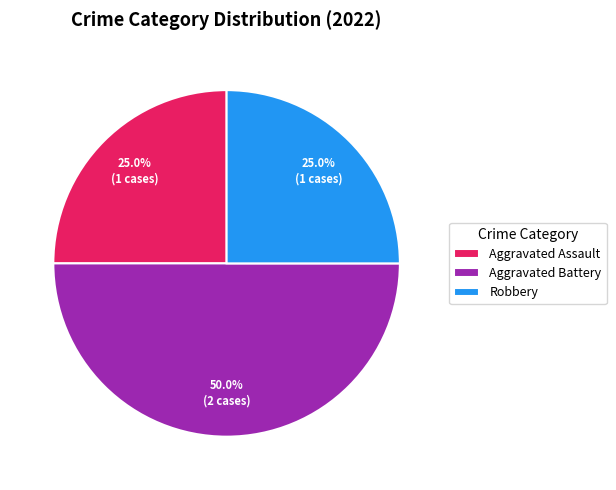

The Robbery slice represents 25% of the pie. True or false?

True